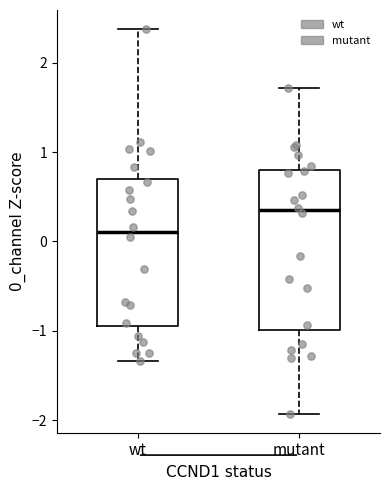

Which box has the highest median line?

mutant